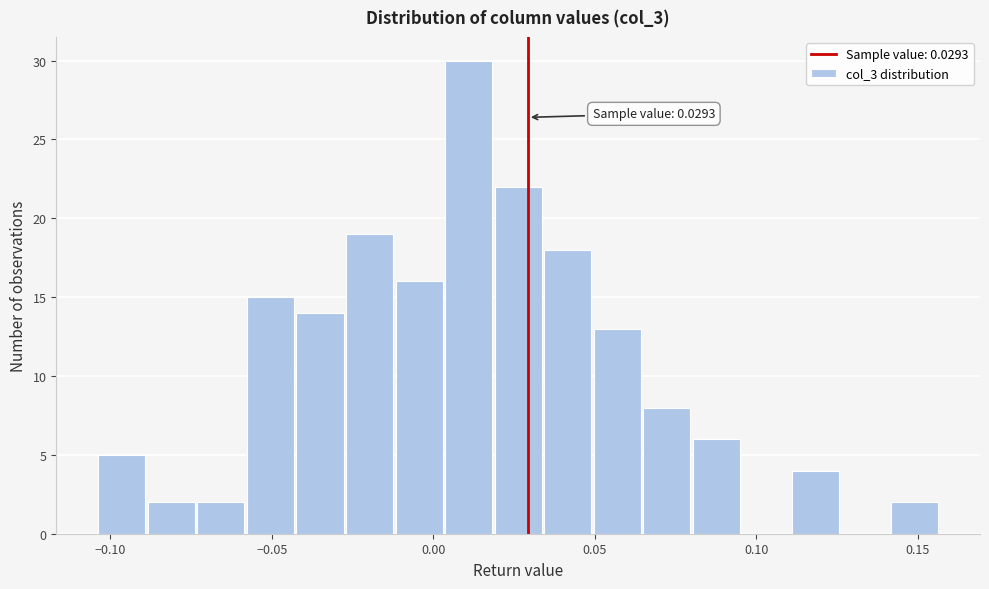

Read against the x-axis, roughly where is the centre of the tallest bar?

0.010